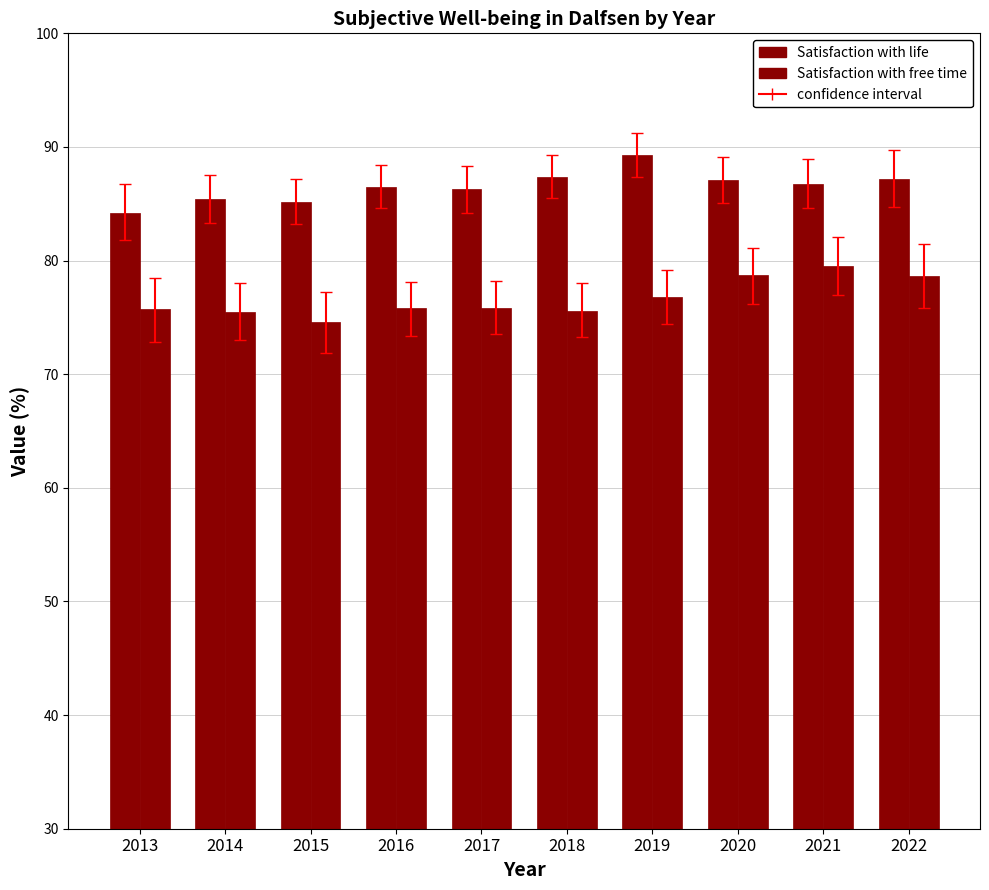

Reading left to right, list all the values displayed in this chart.

Satisfaction with life: 84.2	85.4	85.2	86.5	86.3	87.4	89.3	87.1	86.7	87.2
Satisfaction with free time: 75.7	75.5	74.6	75.8	75.8	75.6	76.8	78.7	79.5	78.6